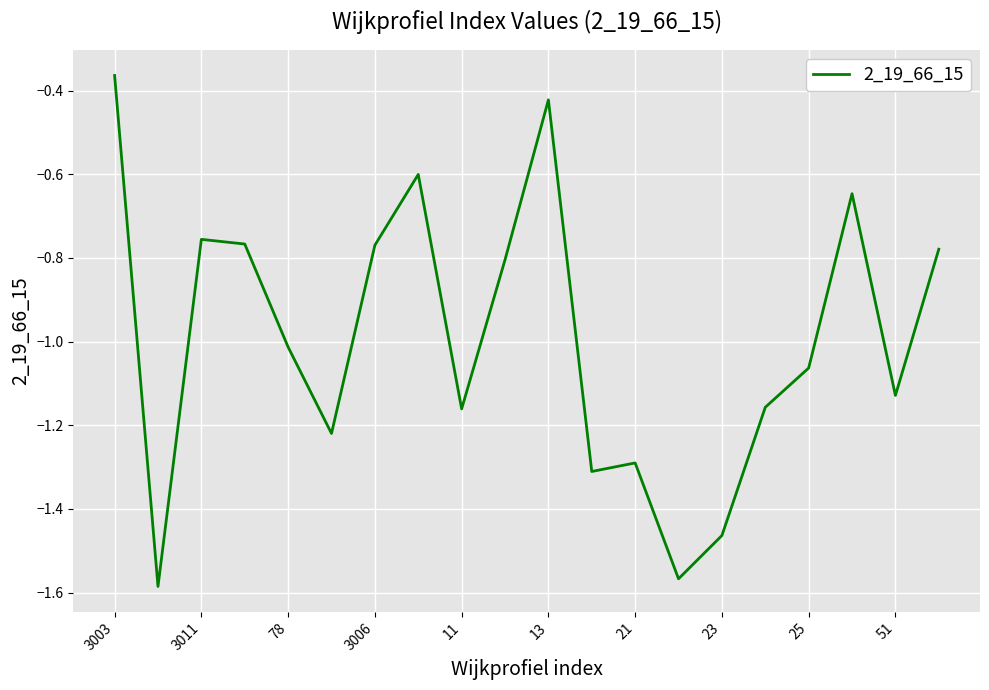

What is the difference between the maximum and minimum values?

1.2